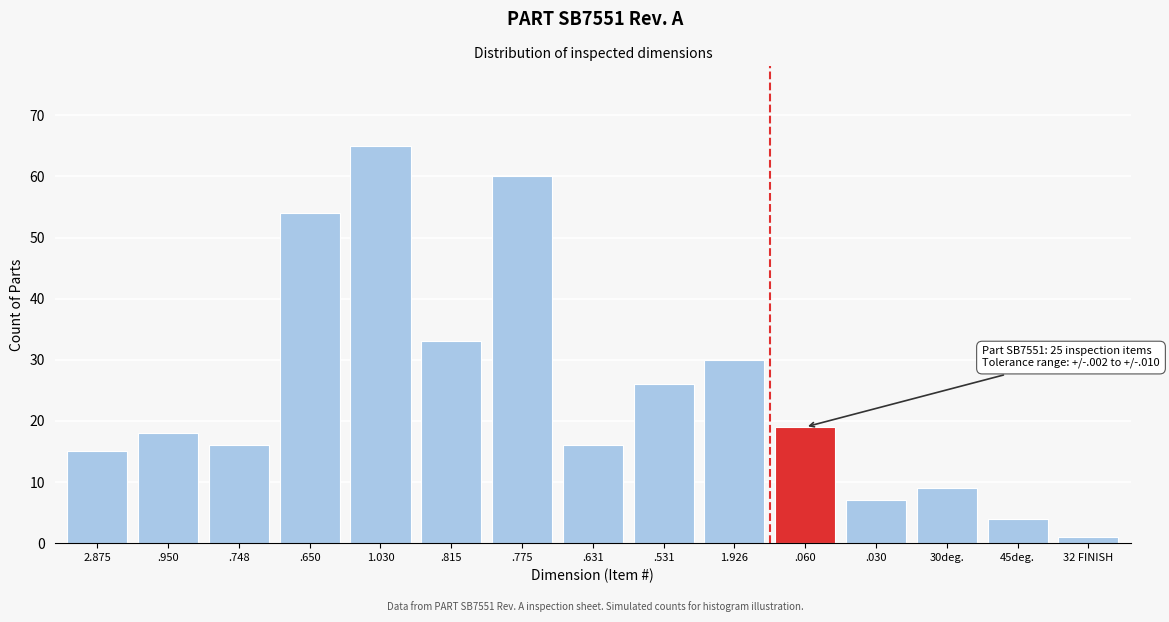

Reading left to right, what are all the values shown in this chart?

2.875=15	.950=18	.748=16	.650=54	1.030=65	.815=33	.775=60	.631=16	.531=26	1.926=30	.060=19	.030=7	30deg.=9	45deg.=4	32 FINISH=1